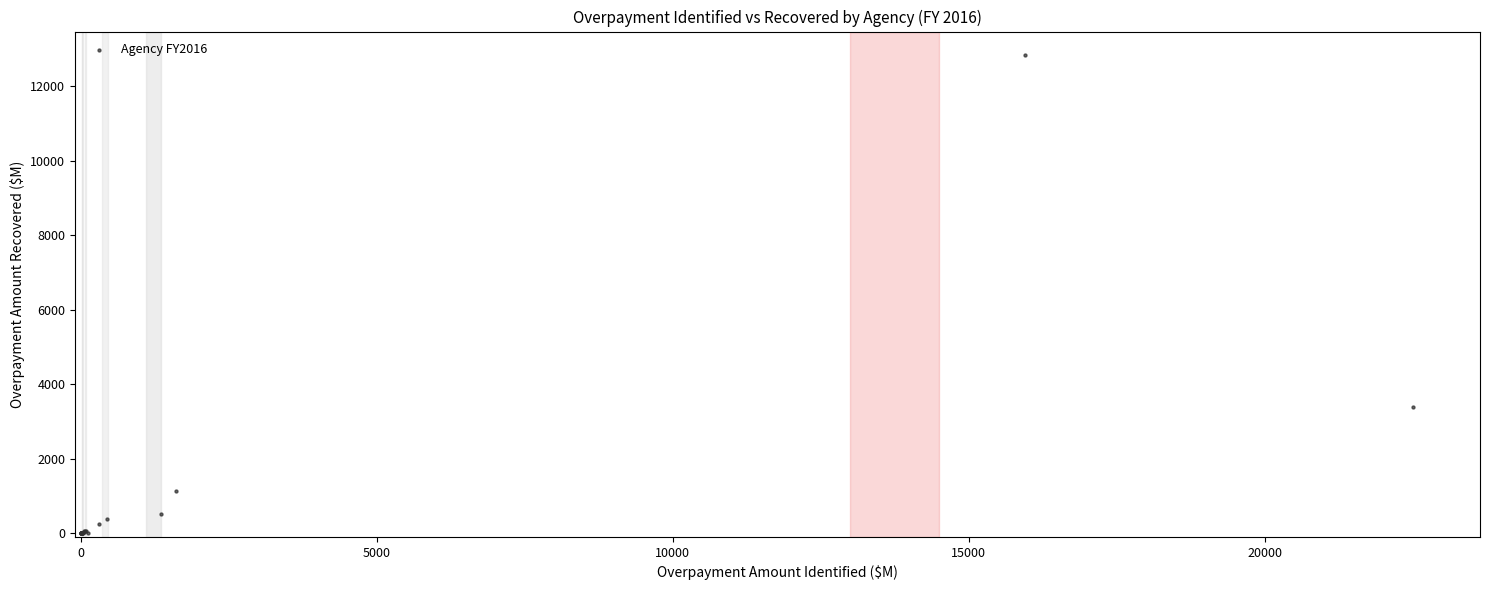

What Y value in the scatter plot is closest to 6414?

3374.6